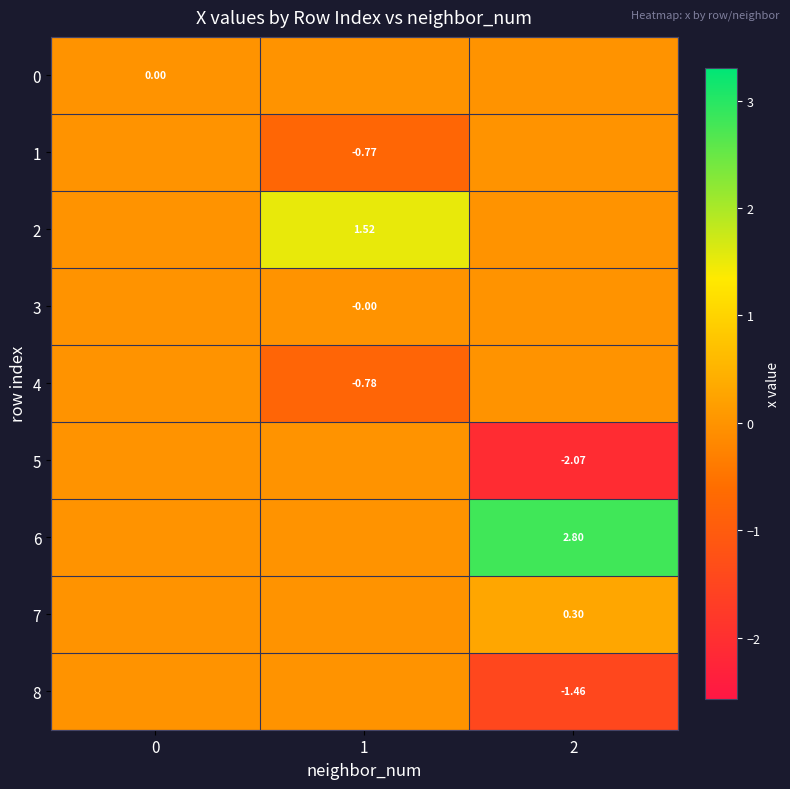

What is the spread (max minus min) of values at 2?

4.9